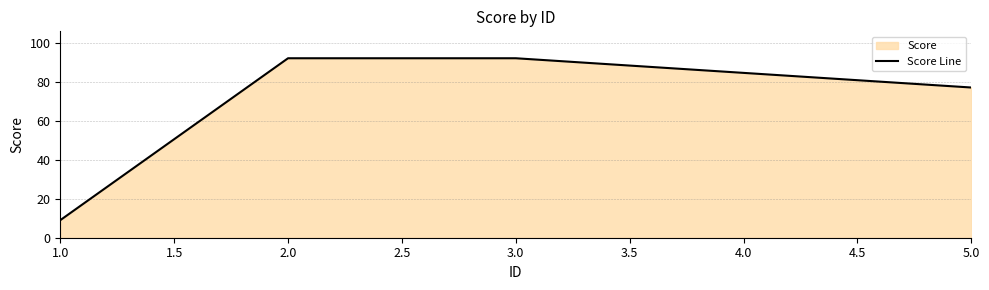

What is the value of the 1st point from the left?

9